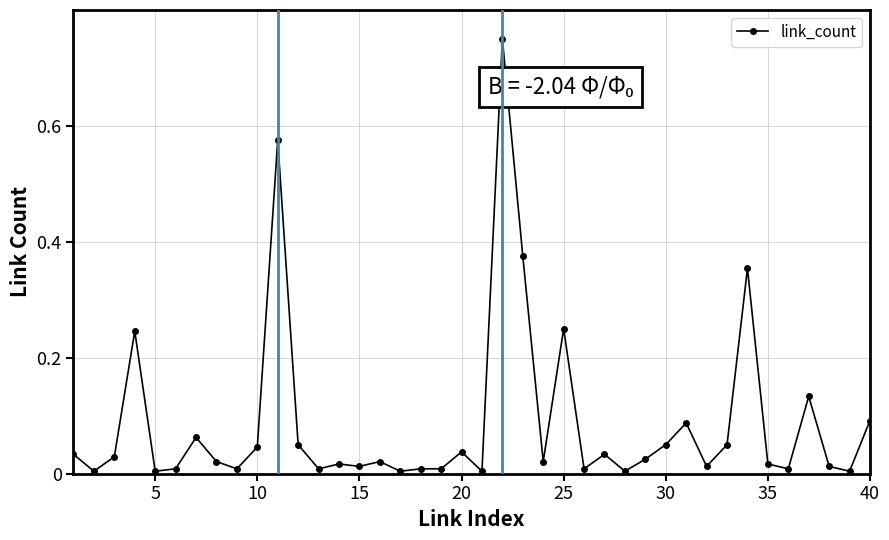

True or false: the data has more than 2 interior local peaks.

True